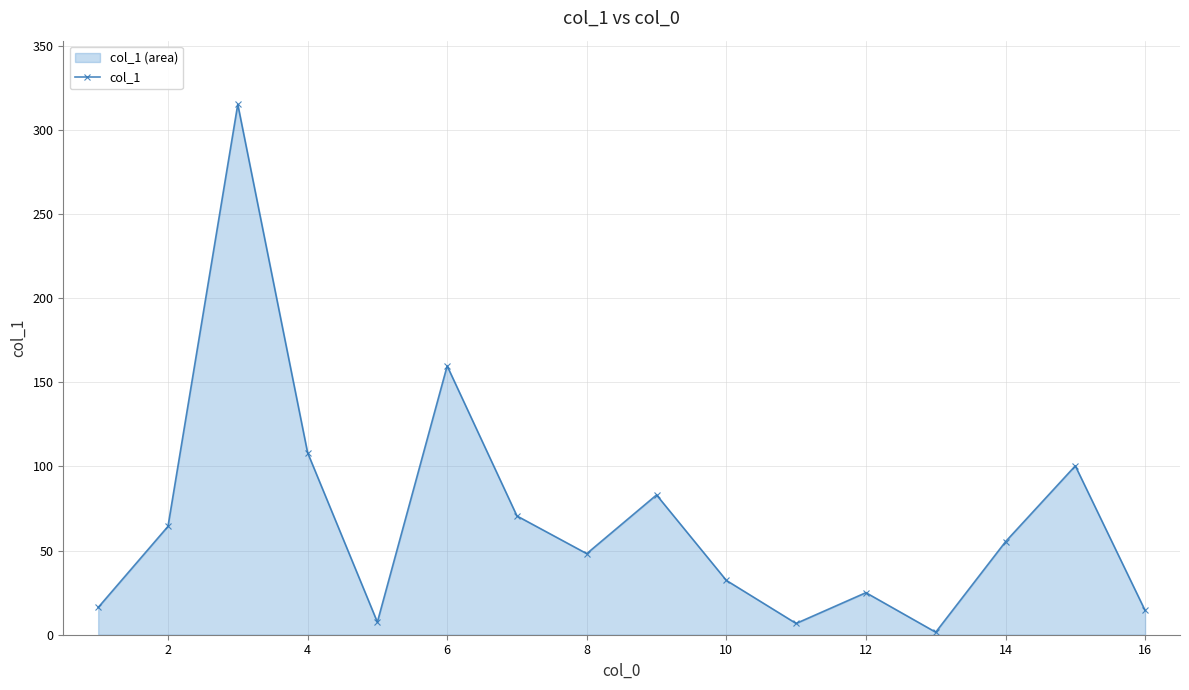

What is the smallest value displayed?

1.5